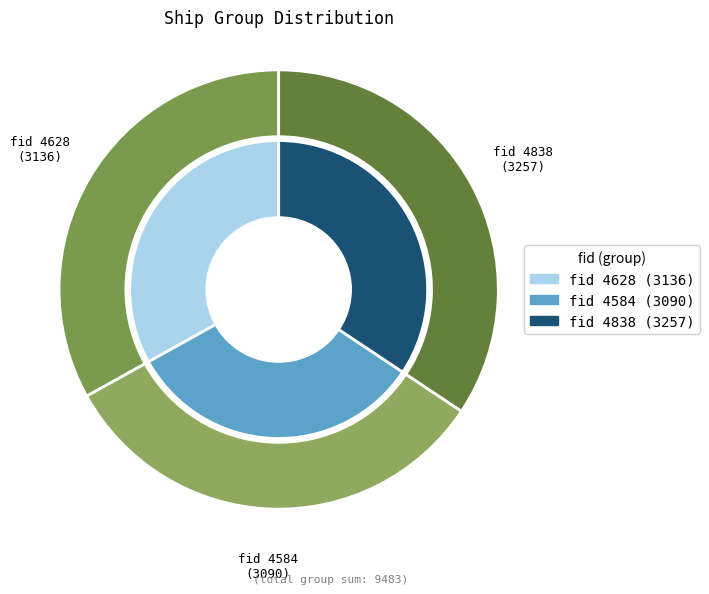

What is the ratio of the value at 4838 to the value at 4584?

1.1